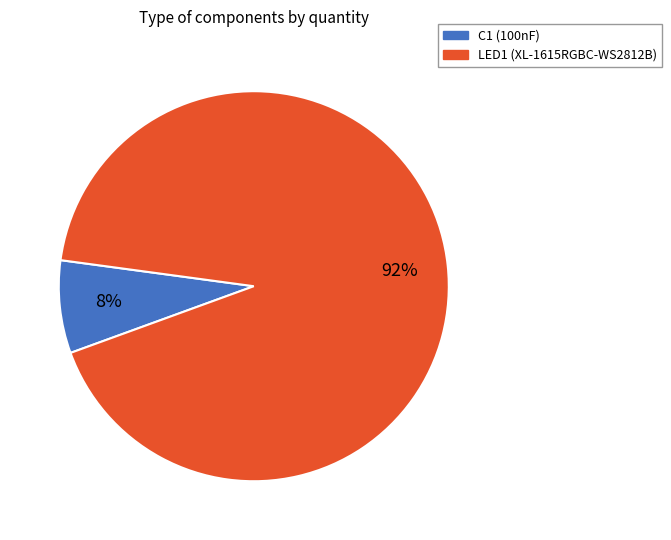

Count the number of slices in the pie.

2